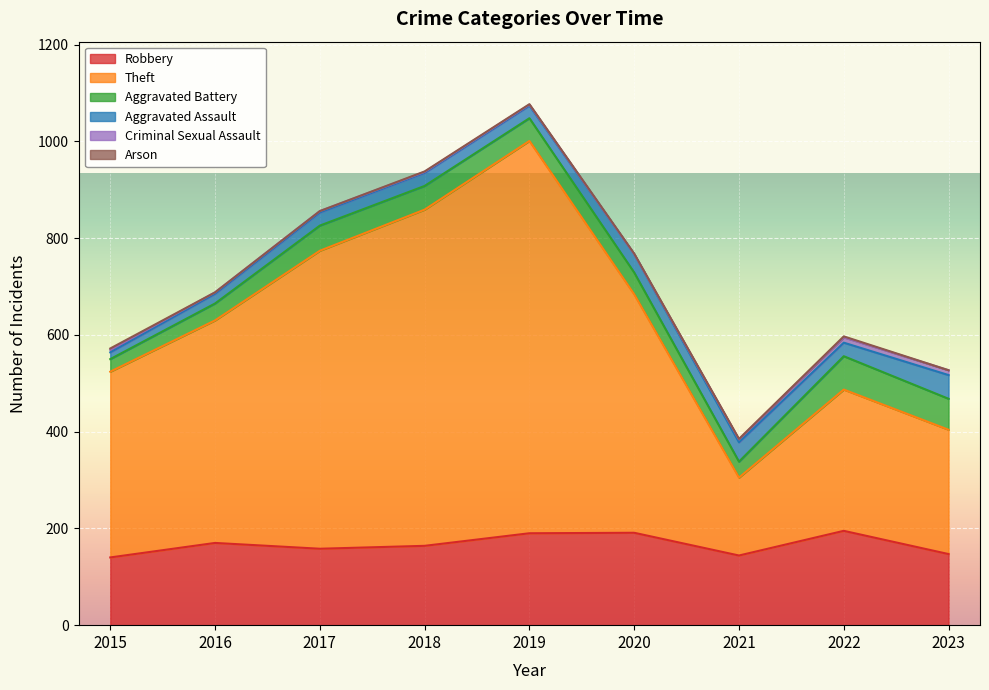

What is the total value across all series at 2016?

688